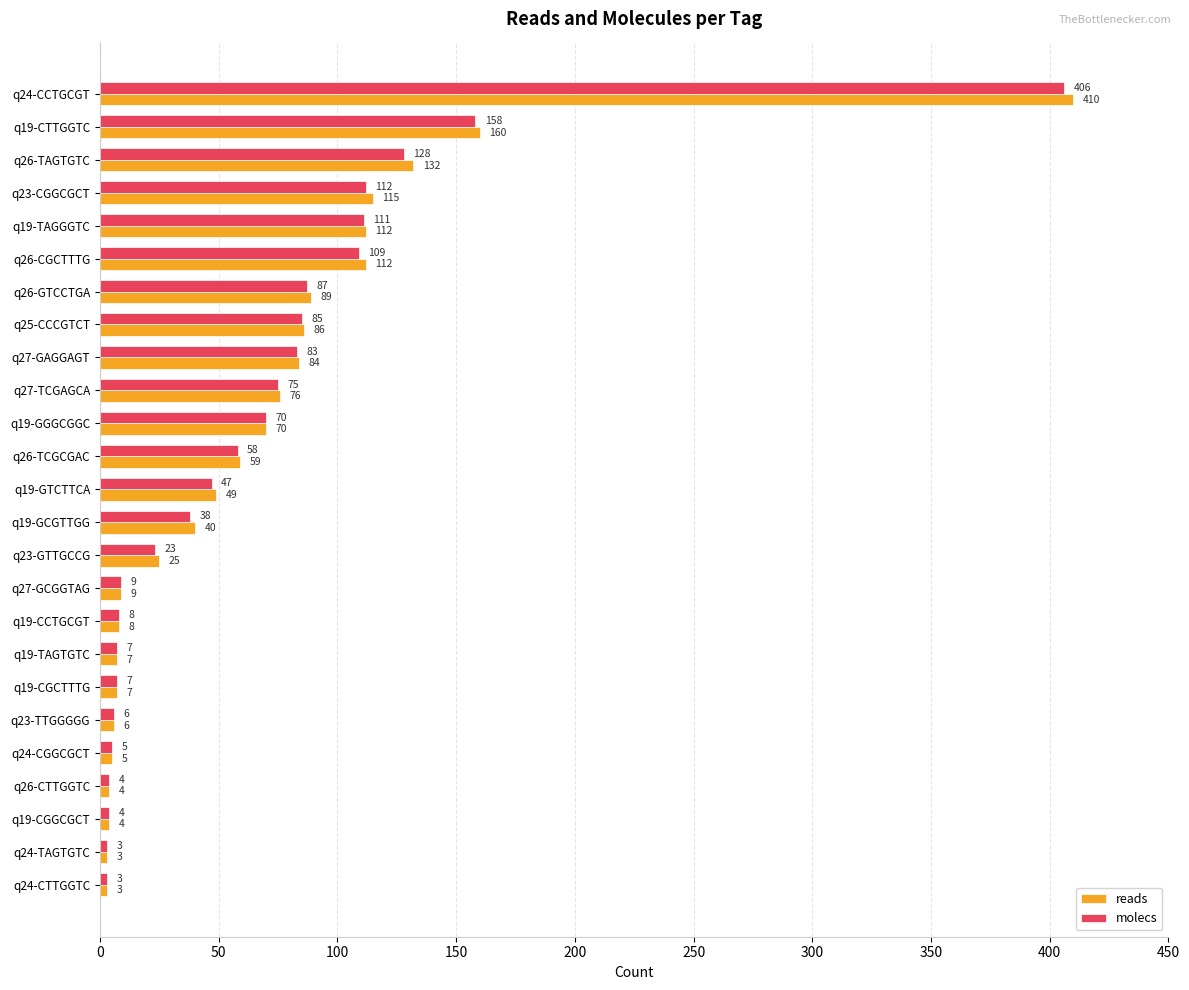

What is the total value across all series at q19-GTCTTCA?

96